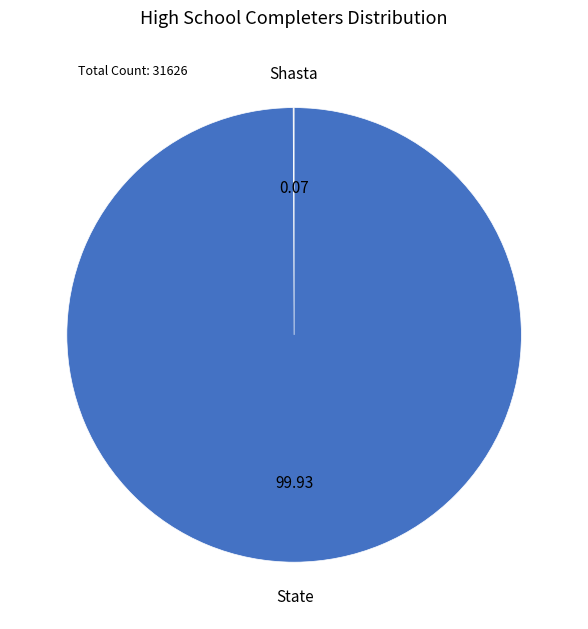

Is there any slice that represents more than half of the pie?

Yes